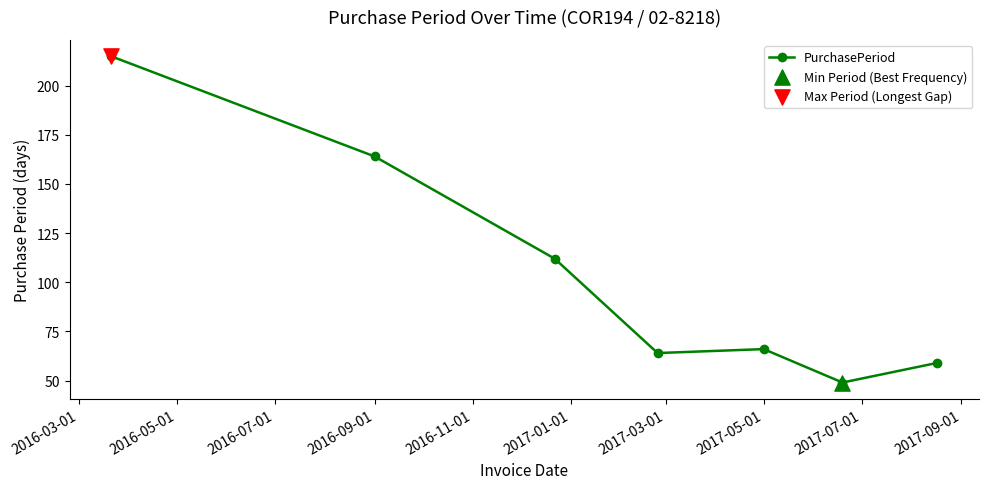

True or false: the data has more than 2 interior local peaks.

False